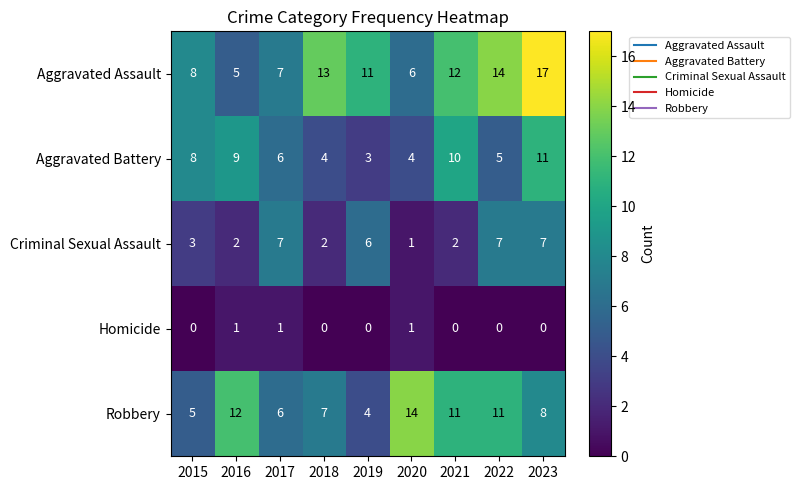

Is the value of Criminal Sexual Assault at 2015 greater than the value of Aggravated Assault at 2022?

No